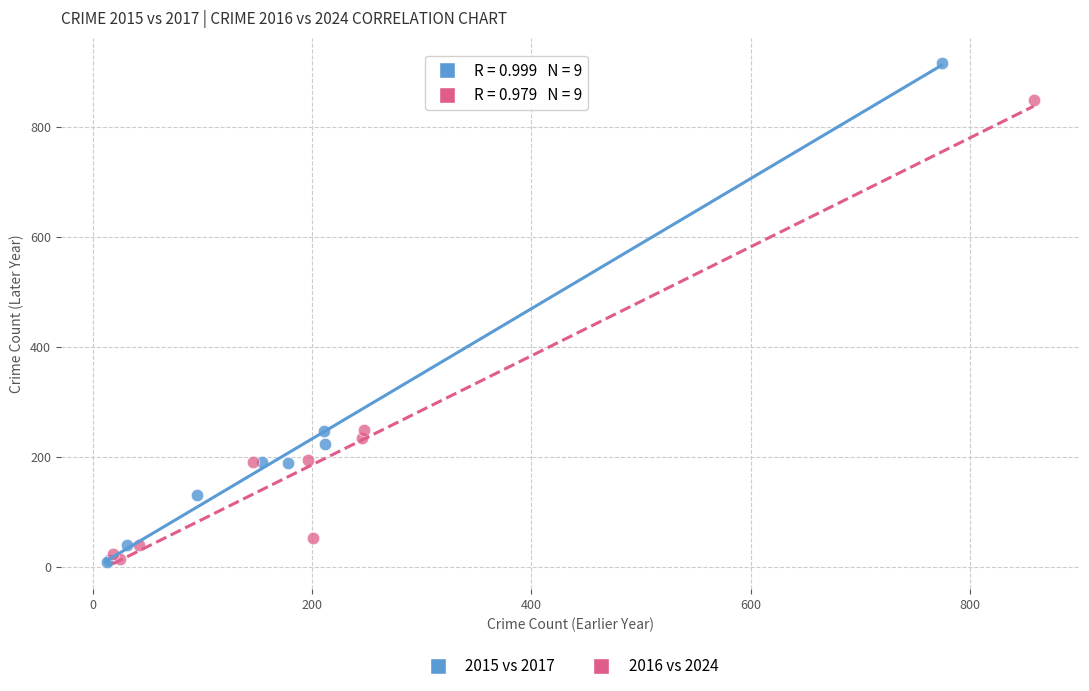

Which series contains the highest Y value?

2015 vs 2017